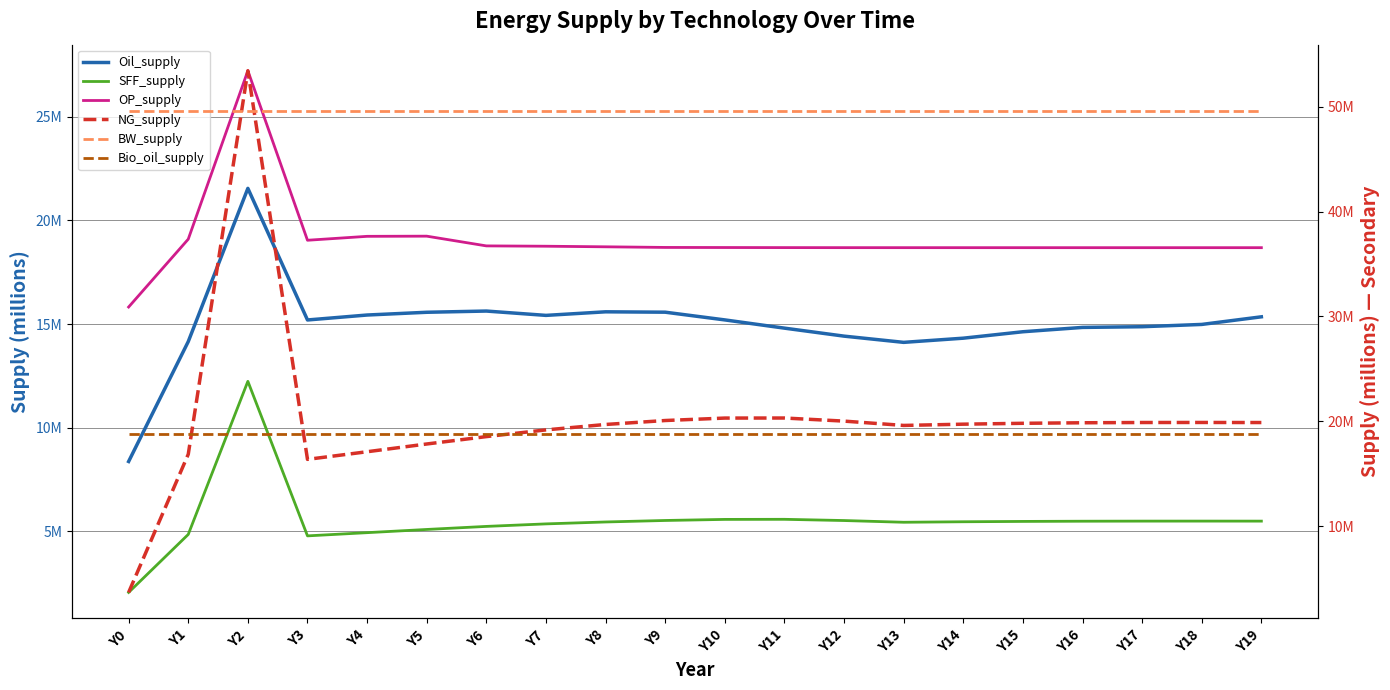

Reading left to right, what are all the values shown in this chart?

Oil_supply: 8.4	14.2	21.5	15.2	15.4	15.6	15.6	15.4	15.6	15.6	15.2	14.8	14.4	14.1	14.3	14.6	14.8	14.9	15.0	15.3
SFF_supply: 2.0	4.8	12.2	4.8	4.9	5.1	5.2	5.3	5.4	5.5	5.6	5.6	5.5	5.4	5.4	5.5	5.5	5.5	5.5	5.5
OP_supply: 15.8	19.1	27.2	19.0	19.2	19.2	18.8	18.8	18.7	18.7	18.7	18.7	18.7	18.7	18.7	18.7	18.7	18.7	18.7	18.7
NG_supply: 3.7	16.9	53.4	16.4	17.1	17.8	18.5	19.2	19.7	20.1	20.3	20.3	20.0	19.6	19.7	19.8	19.9	19.9	19.9	19.9
BW_supply: 49.6	49.6	49.6	49.6	49.6	49.6	49.6	49.6	49.6	49.6	49.6	49.6	49.6	49.6	49.6	49.6	49.6	49.6	49.6	49.6
Bio_oil_supply: 18.8	18.8	18.8	18.8	18.8	18.8	18.8	18.8	18.8	18.8	18.8	18.8	18.8	18.8	18.8	18.8	18.8	18.8	18.8	18.8